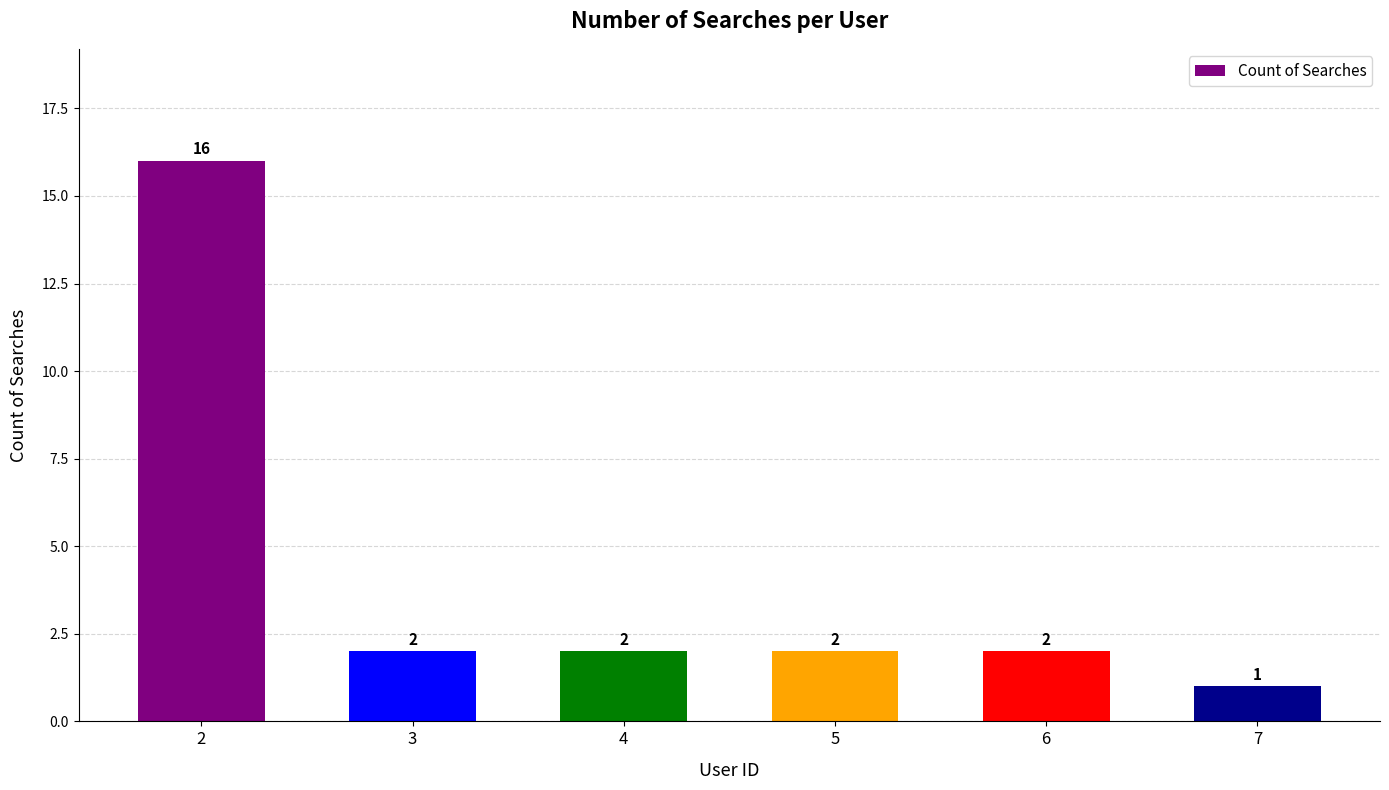

What is the value of the 4th bar from the left?

2